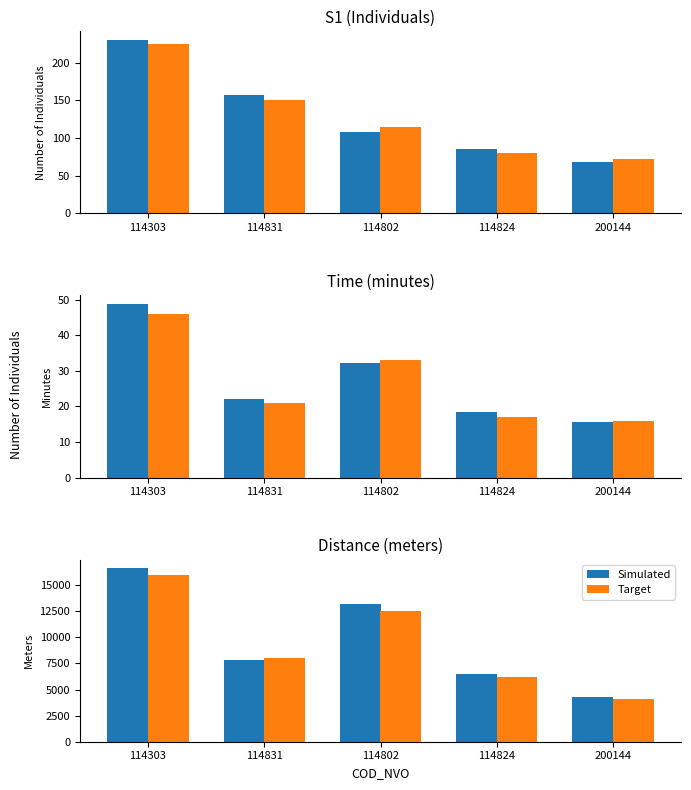

Which series has the largest total across all categories?

Simulated